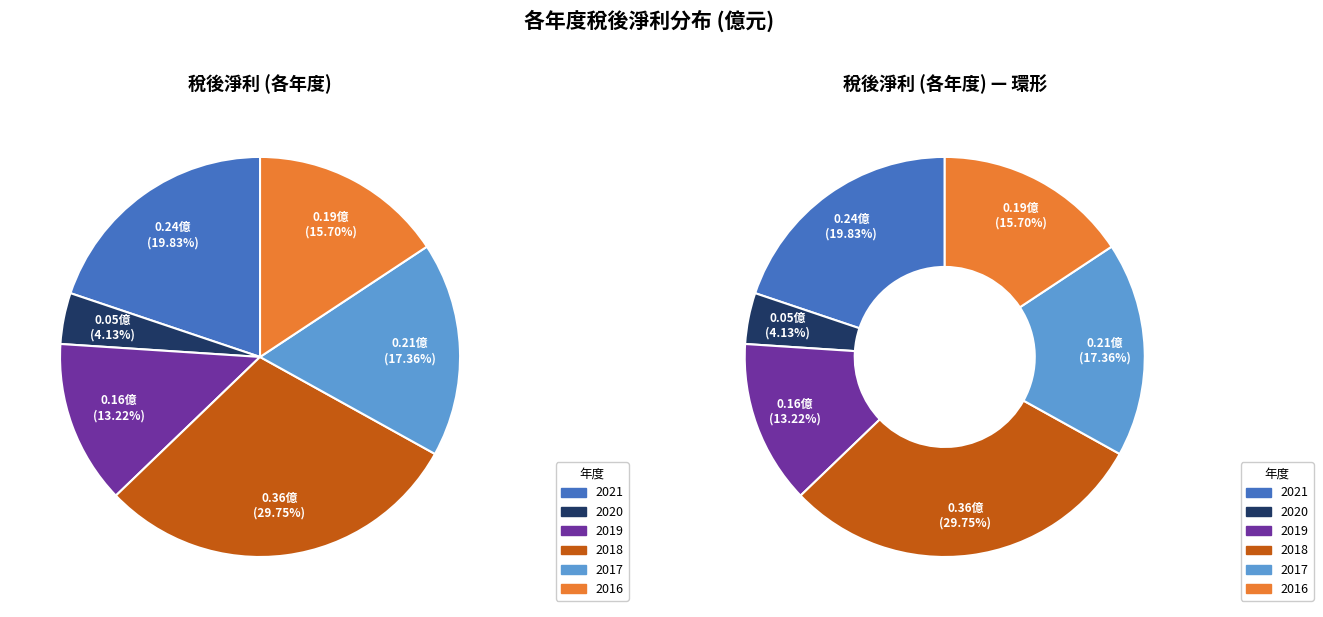

True or false: 2018 accounts for 30% of the total.

True